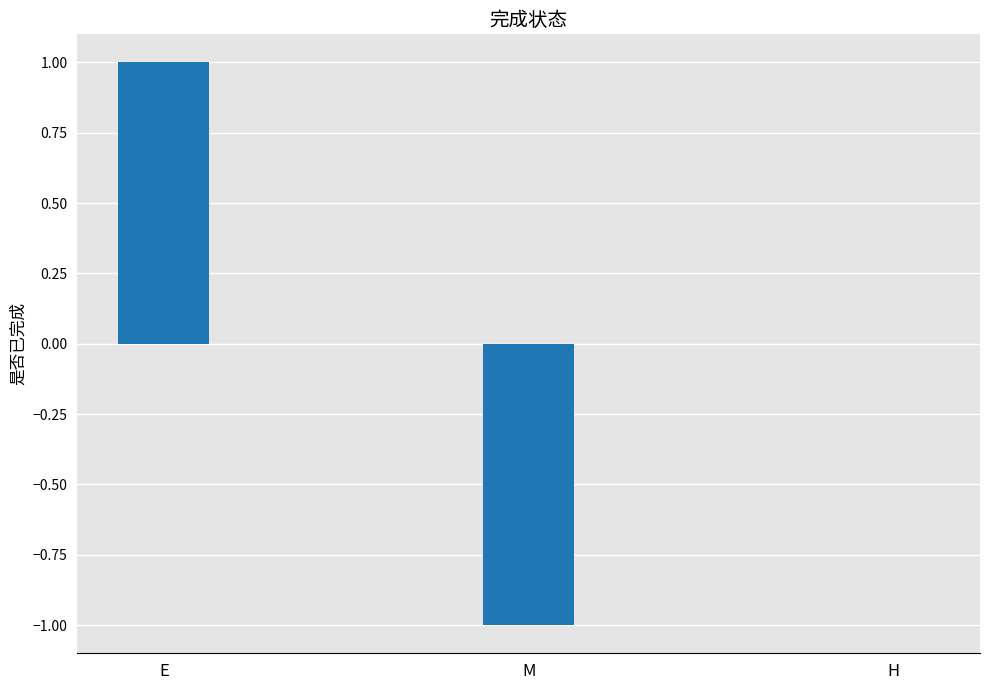

True or false: the data shows -1 at M.

True